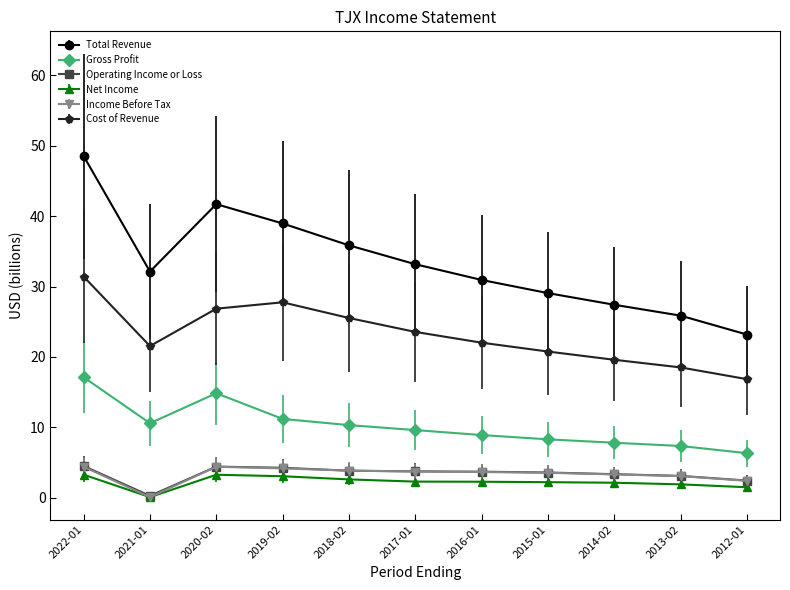

Does the chart display data point markers on the line(s)?

Yes